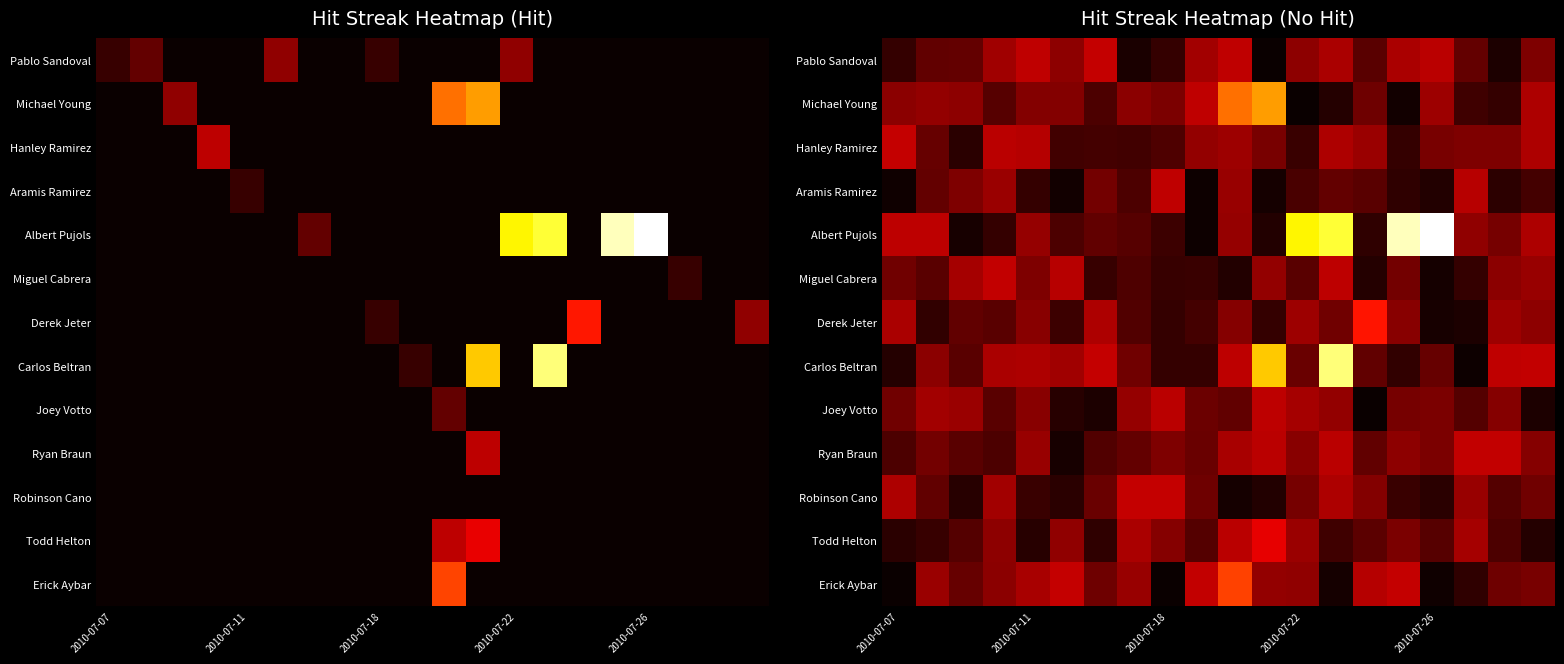

How many categories are shown in the chart?

20